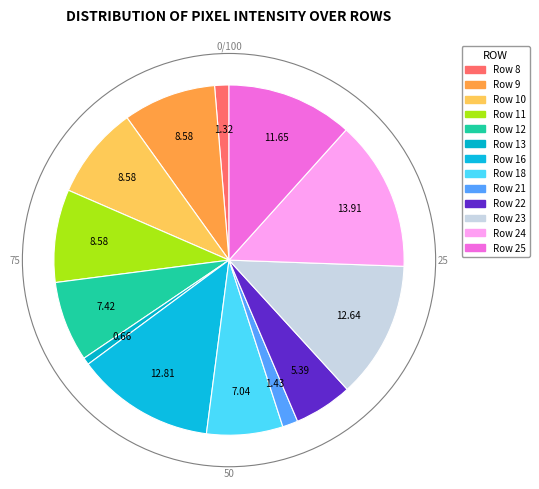

Count the number of slices in the pie.

13